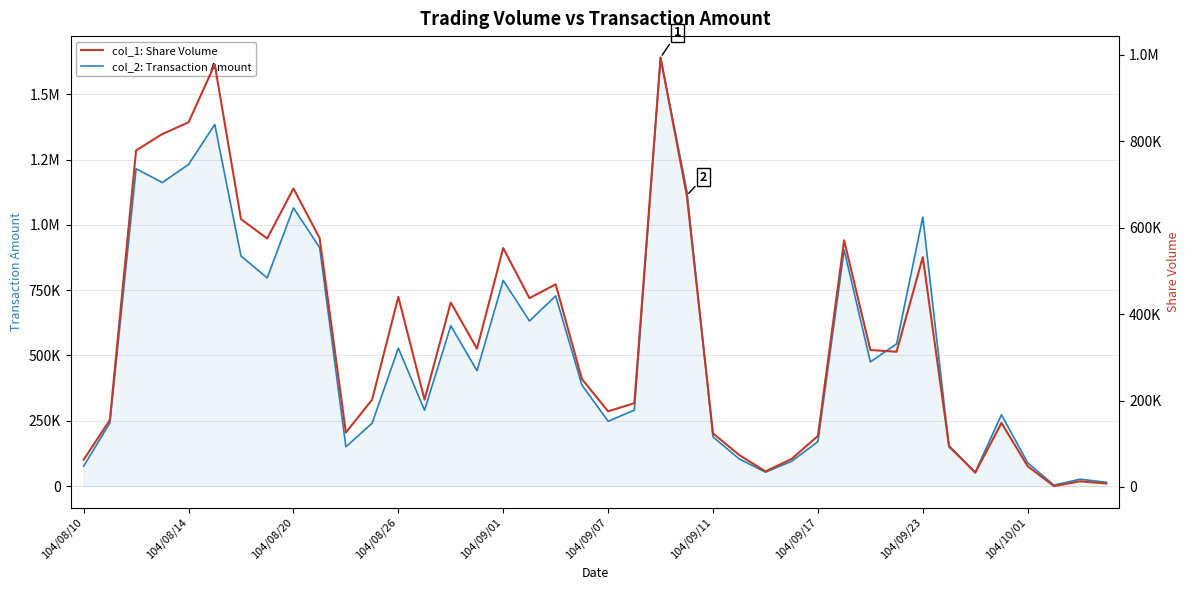

Count the number of data series in this chart.

2